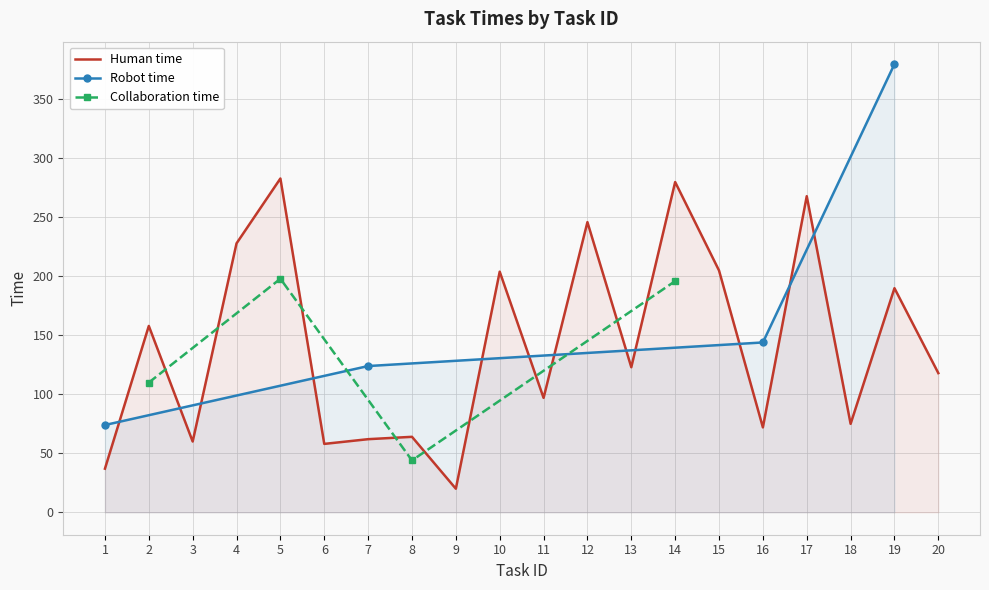

What are all the series names shown in the legend?

Human time, Robot time, Collaboration time